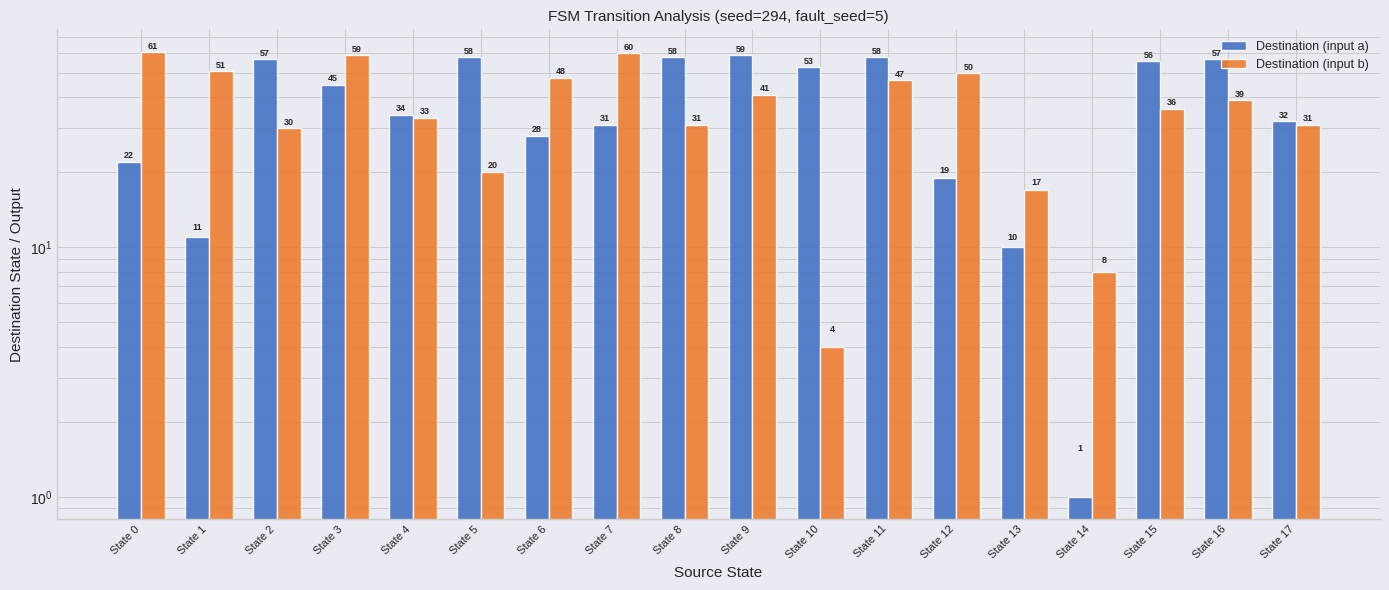

What is the value of the Destination (input a) bar at the 12th from the left?

58